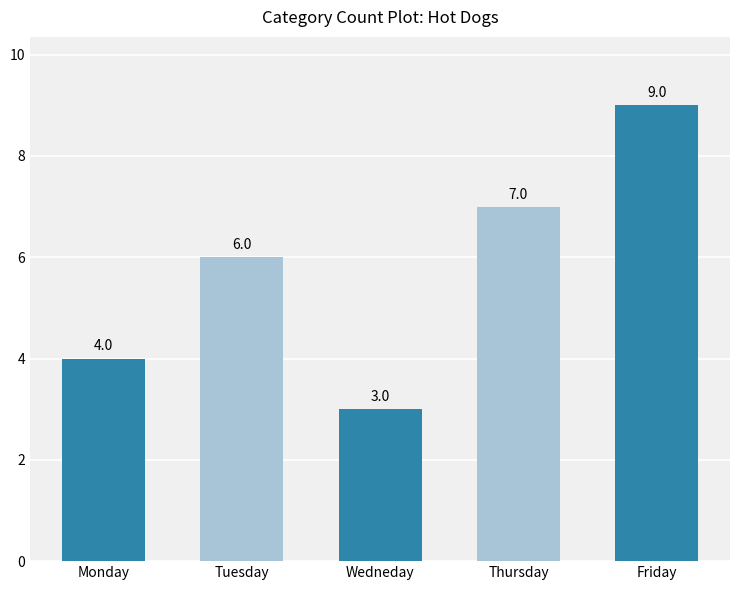

Which category has the highest value across all series?

Friday